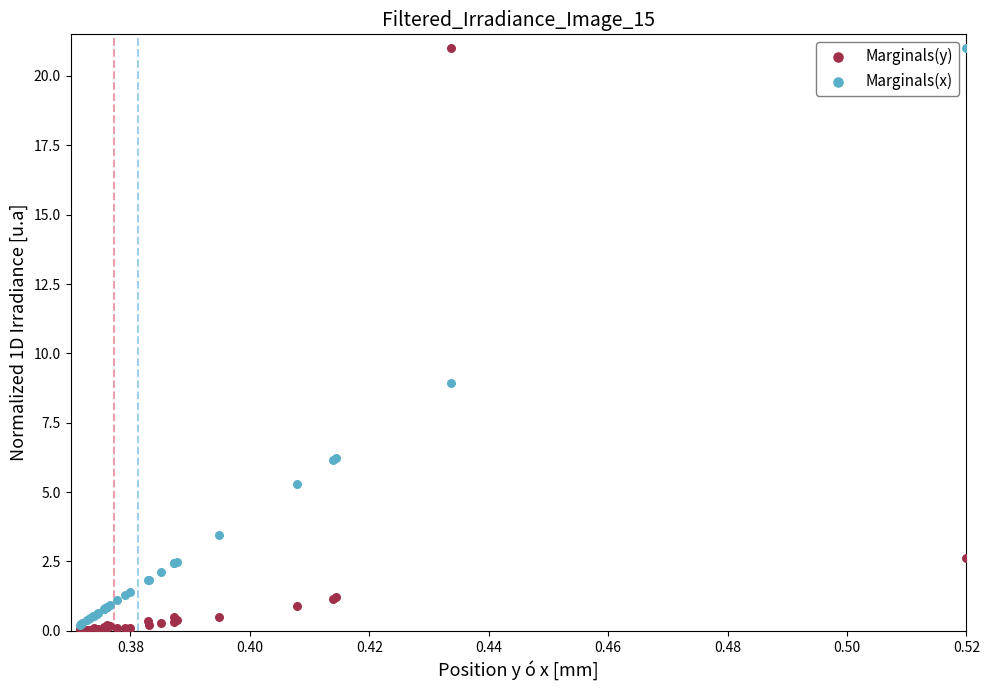

Across all series, what Y value is closest to 10?

8.9